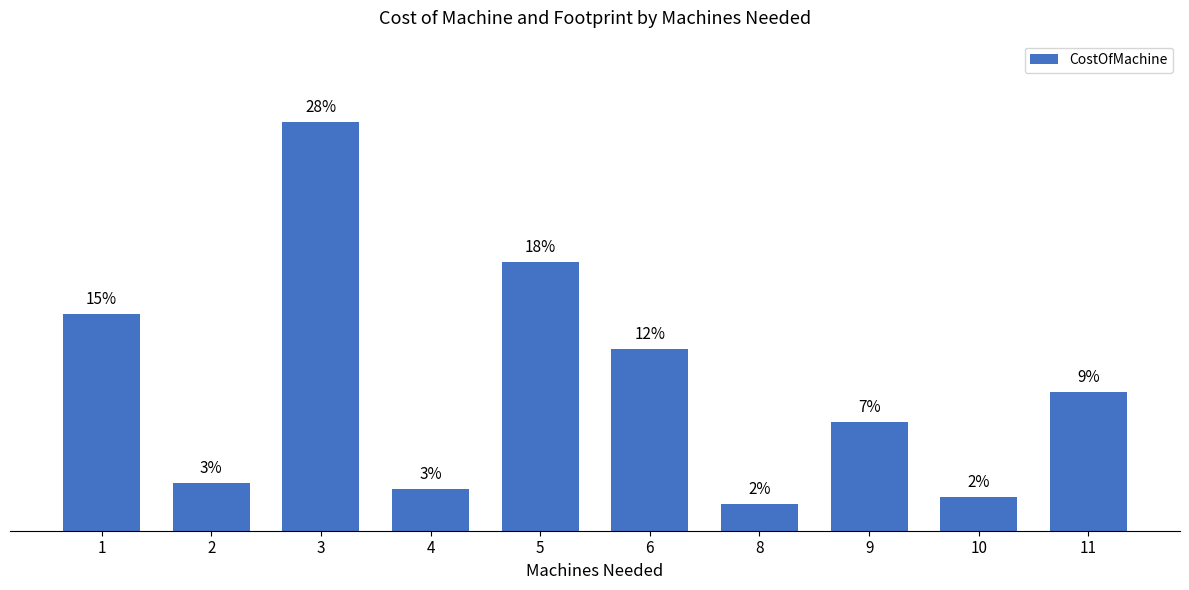

Does the chart contain any negative values?

No